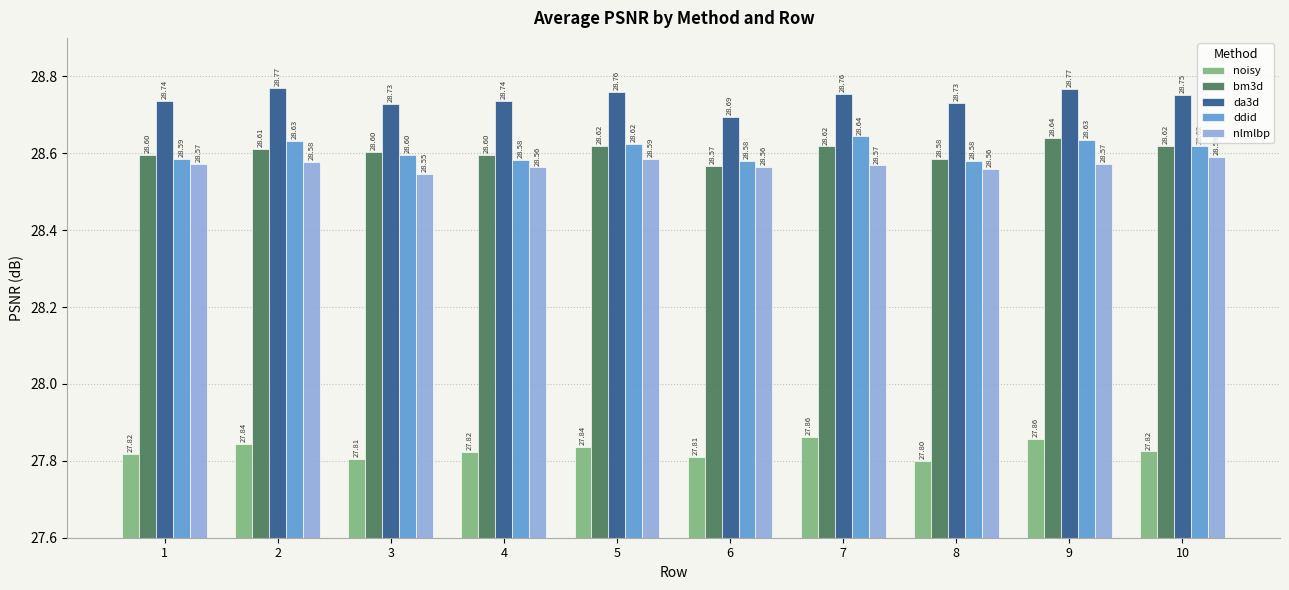

True or false: da3d has a value of 16.4 at 5.

False